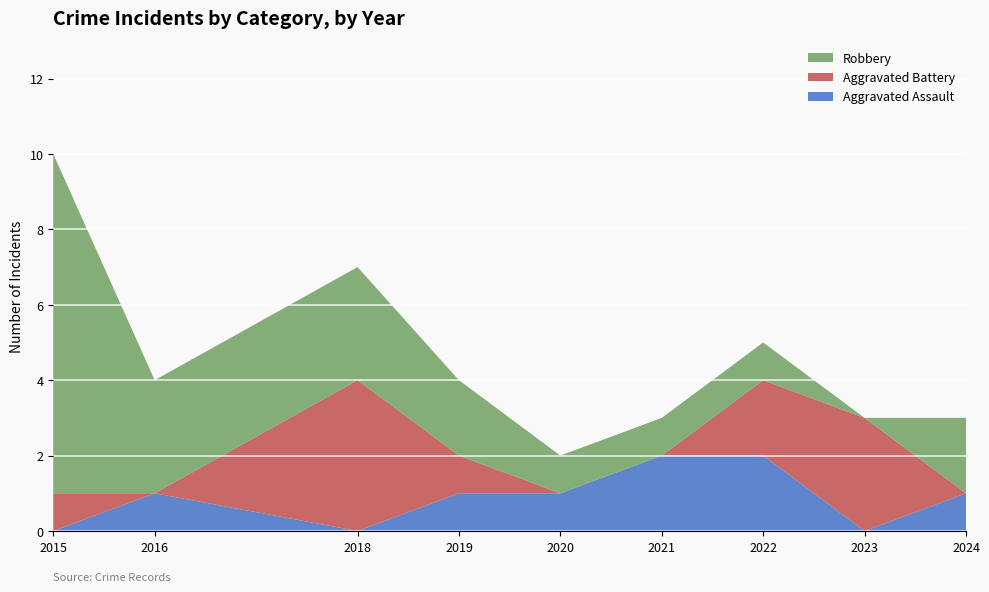

Reading left to right, what are all the values shown in this chart?

Aggravated Assault: 0	1	0	1	1	2	2	0	1
Aggravated Battery: 1	0	4	1	0	0	2	3	0
Robbery: 9	3	3	2	1	1	1	0	2
Total: 10	4	7	4	2	3	5	3	3